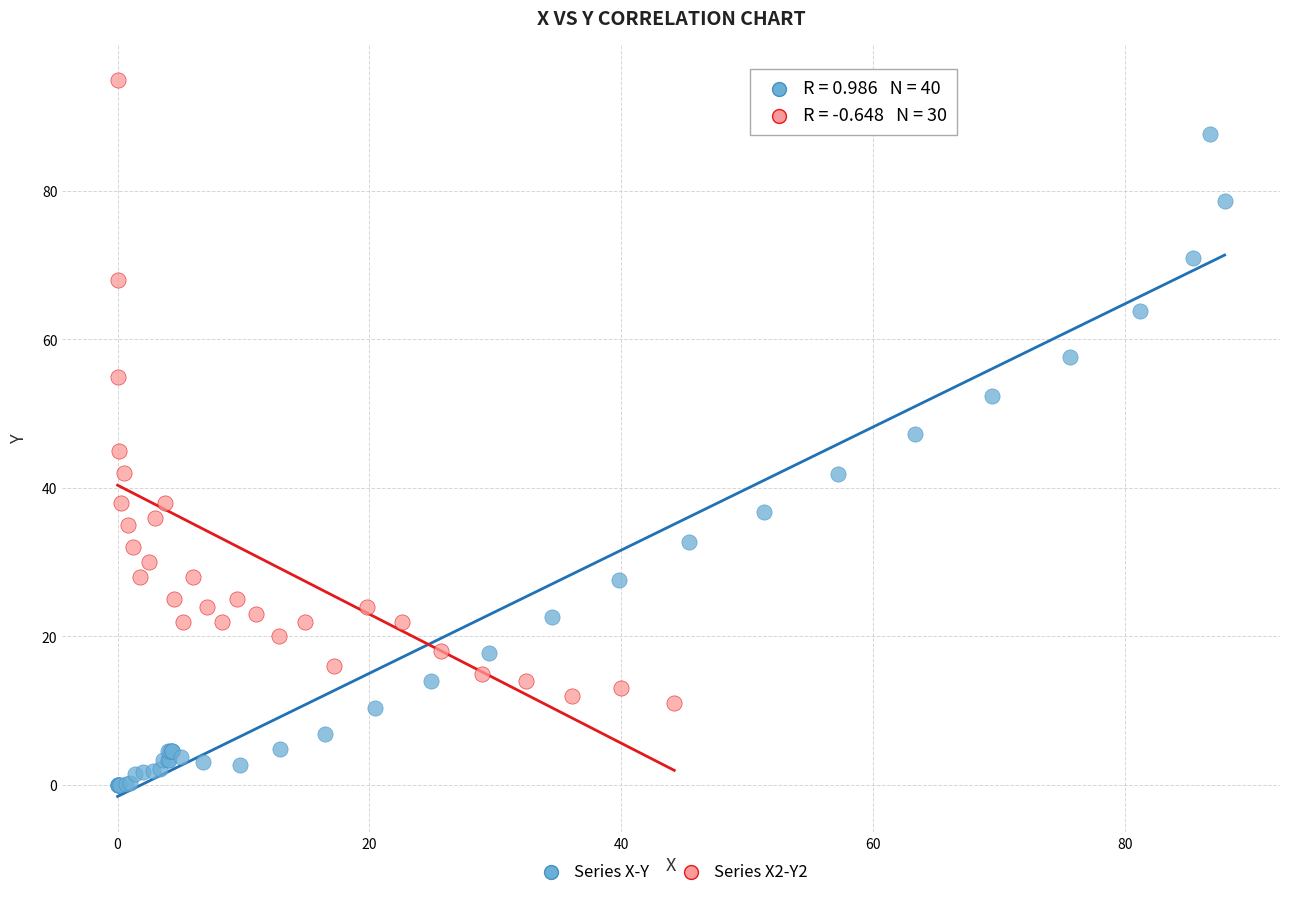

Which series contains the lowest Y value?

Series X-Y